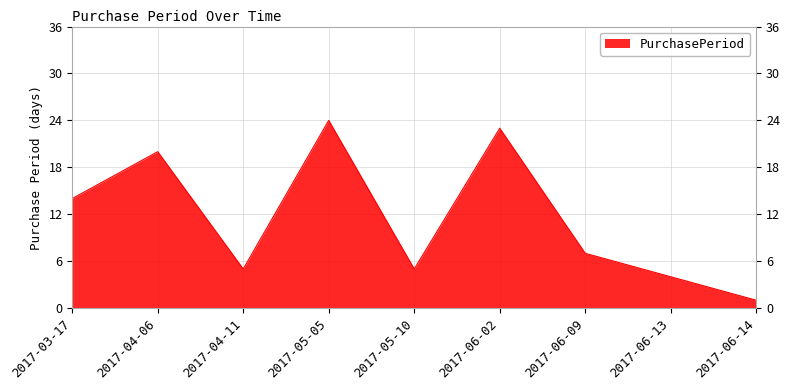

True or false: the data shows 7 at 2017-05-10.

False